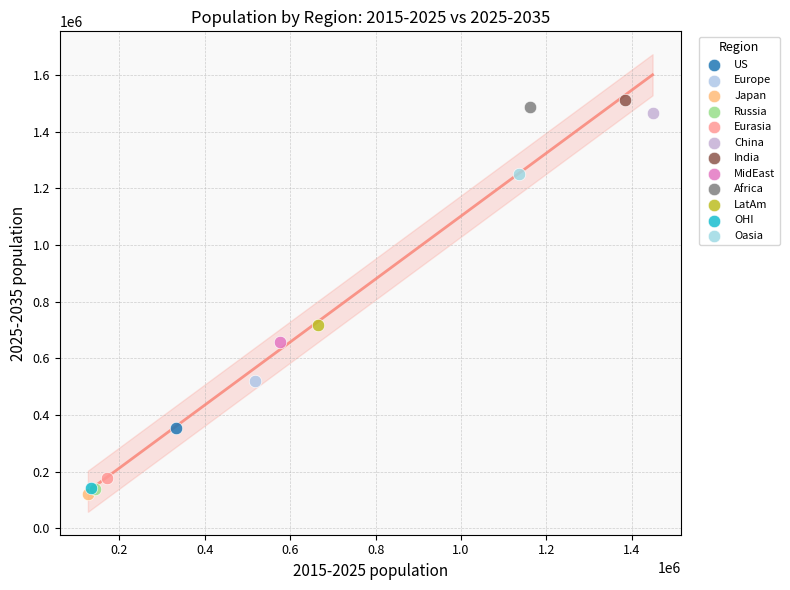

What are all the series names shown in the legend?

US, Europe, Japan, Russia, Eurasia, China, India, MidEast, Africa, LatAm, OHI, Oasia